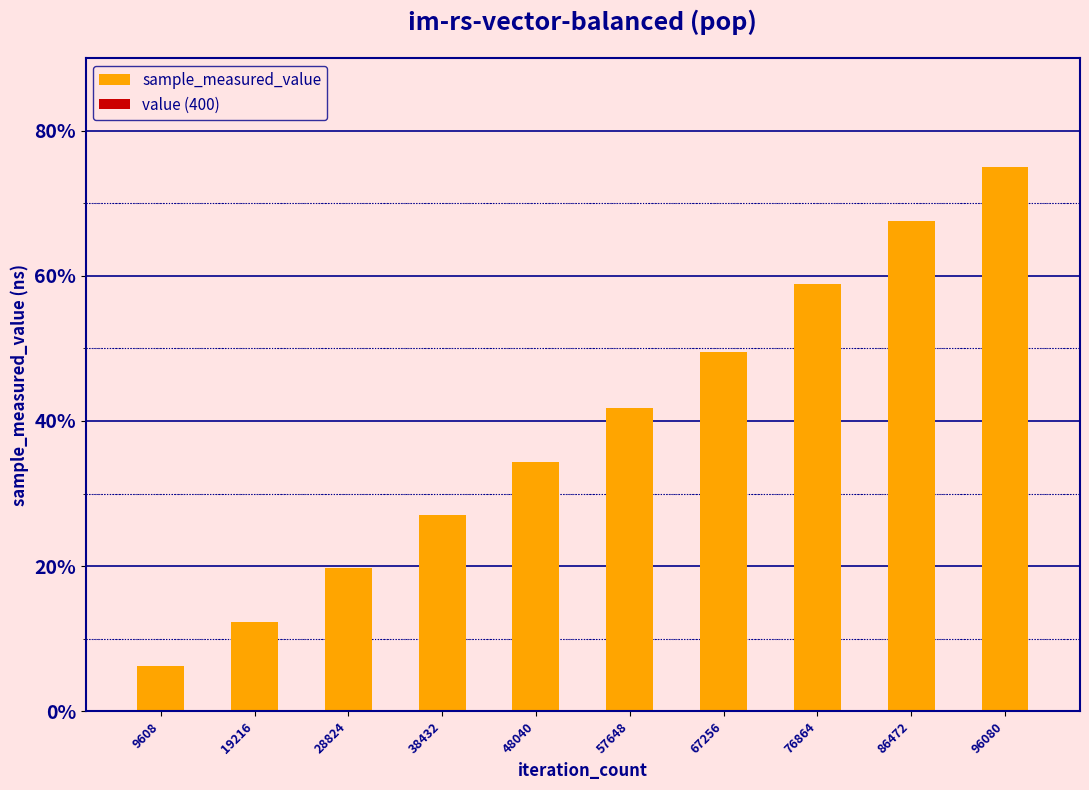

Reading left to right, what are all the values shown in this chart?

sample_measured_value: 9608=6.2	19216=12.2	28824=19.7	38432=27.1	48040=34.4	57648=41.8	67256=49.5	76864=58.9	86472=67.5	96080=75.0
value (400): 9608=0.0	19216=0.0	28824=0.0	38432=0.0	48040=0.0	57648=0.0	67256=0.0	76864=0.0	86472=0.0	96080=0.0